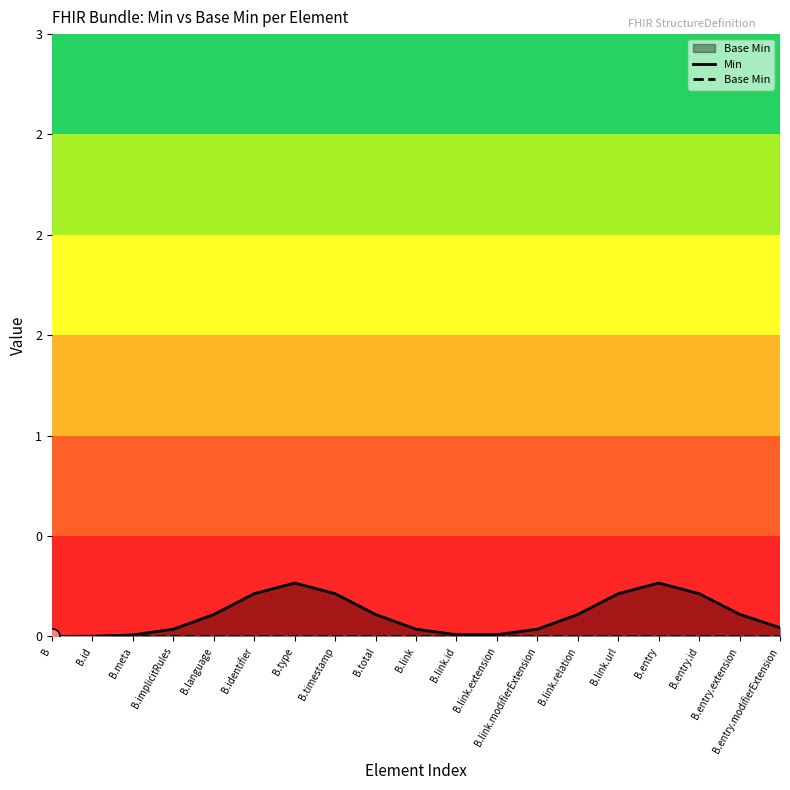

What are all the series names shown in the legend?

Min, Base Min